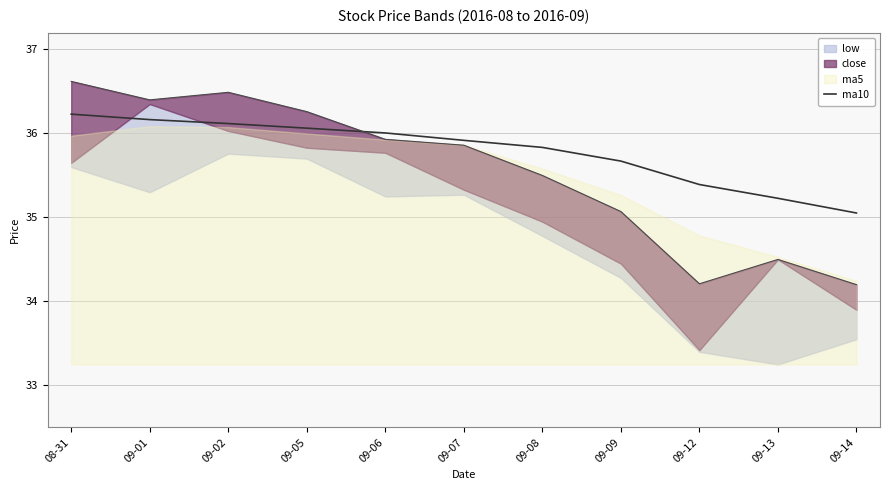

List the labels in order of value, smallest first.

09-14, 09-13, 09-12, 09-09, 09-08, 09-07, 09-06, 09-05, 09-02, 09-01, 08-31